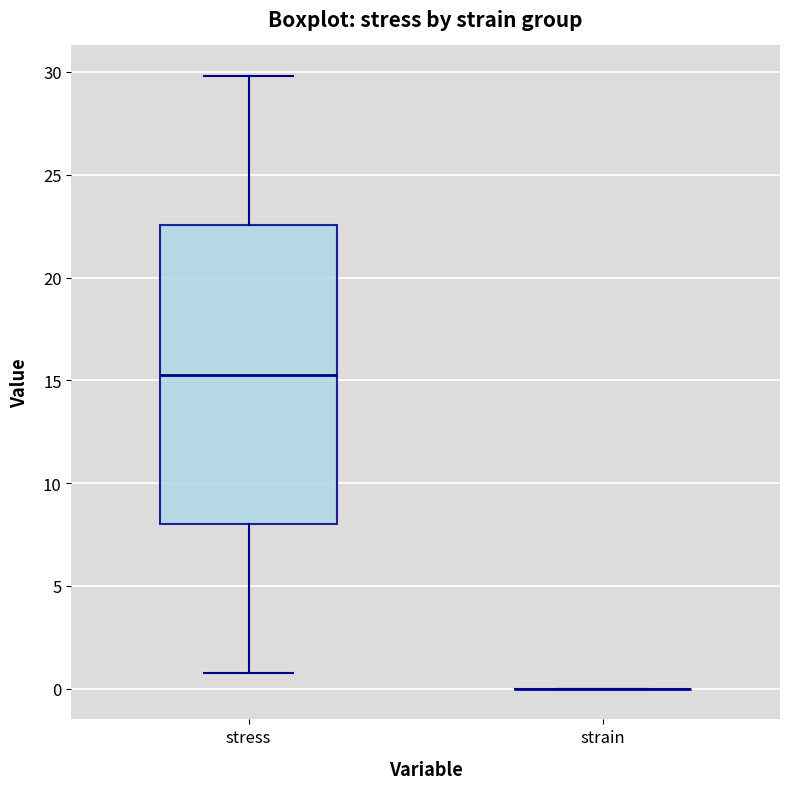

Reading left to right, transcribe this box plot: for each box, give where its median line is, the range the box spans, and where its two whiskers end, as read against the y-axis. The values are not printed on the chart, so give them approximately, as read against the axis.

stress: median 15.5, box 8.0 to 22.5, whiskers 0.5 to 30.0
strain: box collapsed to a line at 0.0, whiskers 0.0 to 0.0